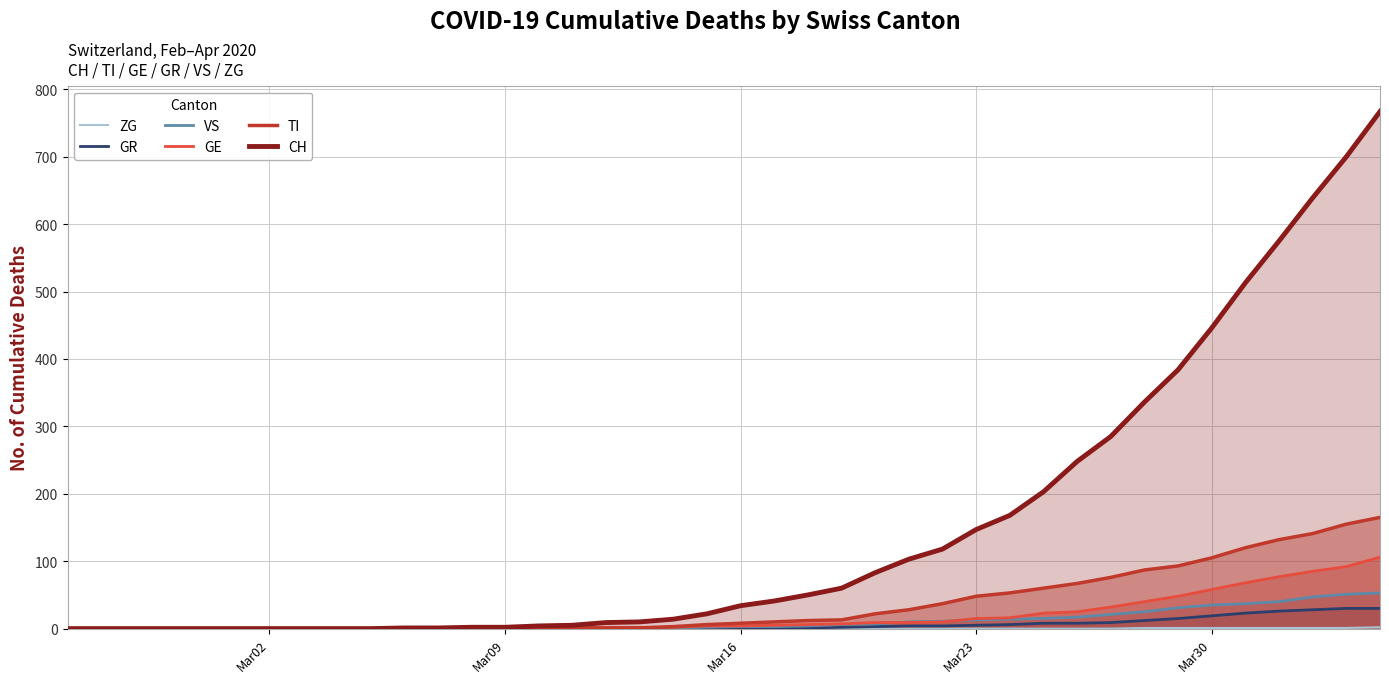

Which series has the largest total across all categories?

CH